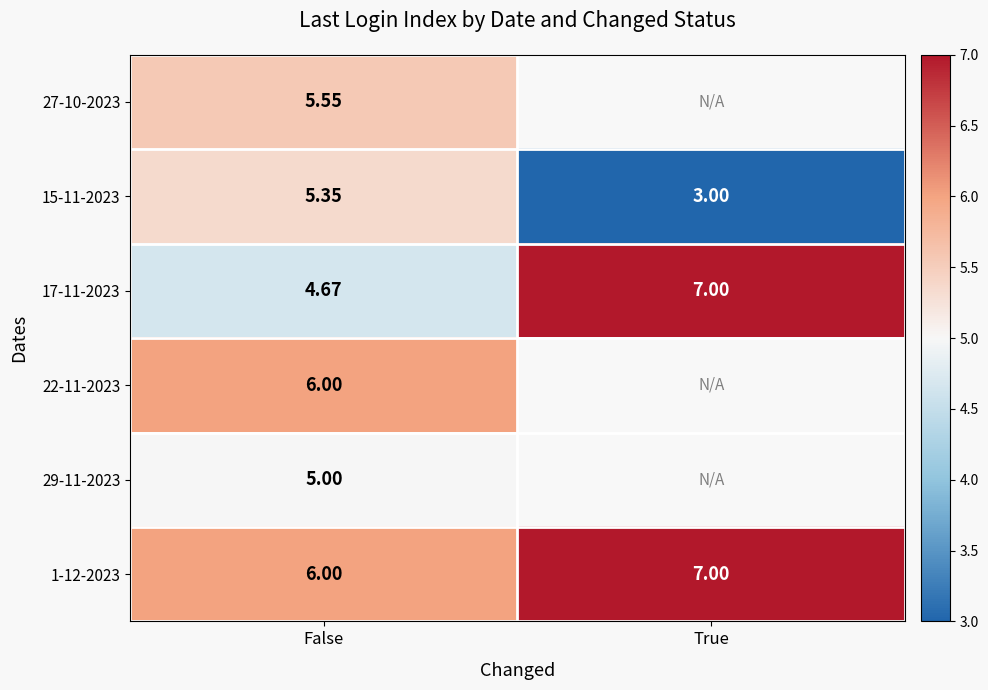

What is the spread (max minus min) of values at False?

1.3